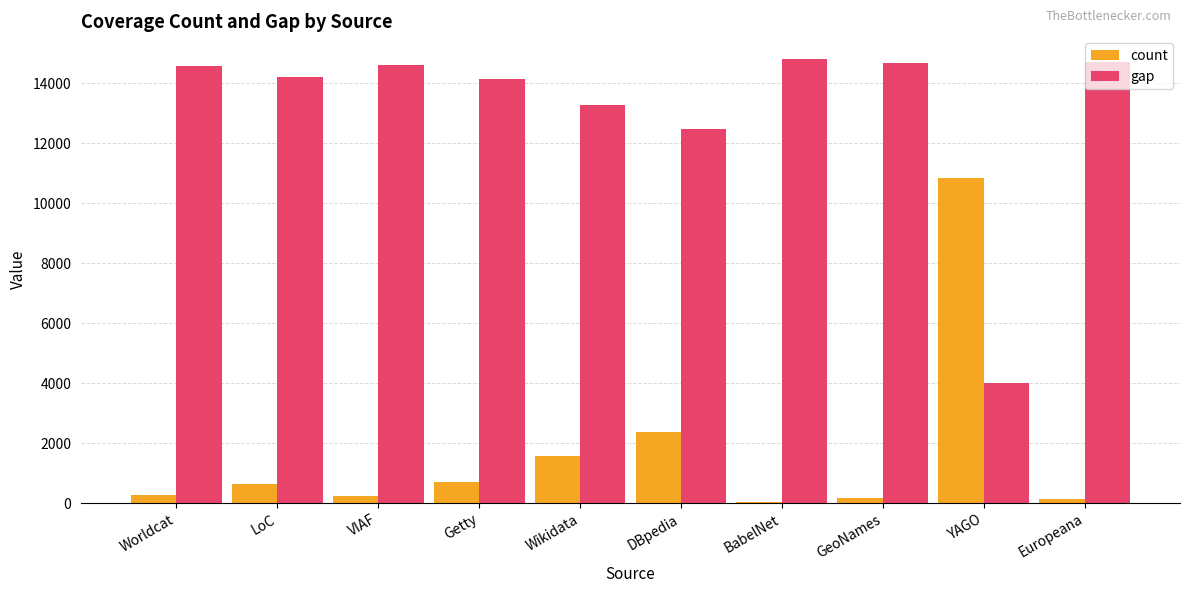

What is the maximum value for count?

10832